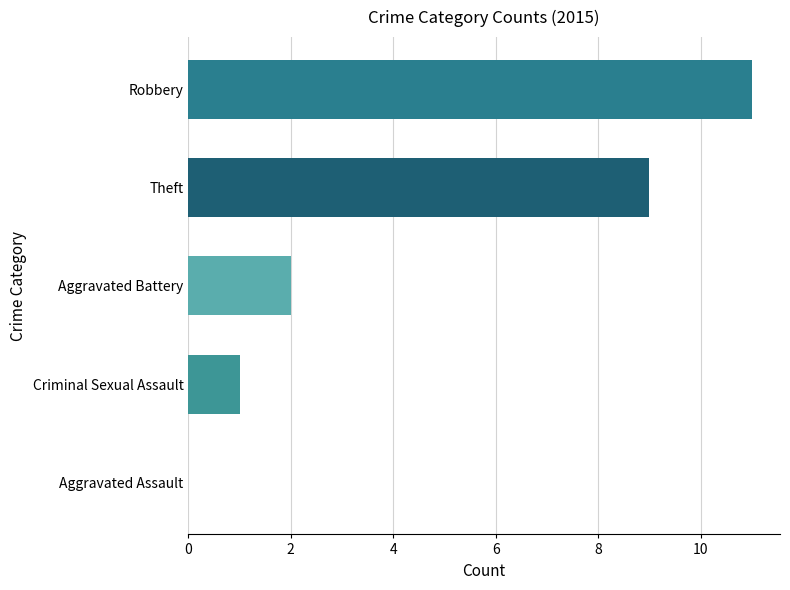

What is the maximum value shown in the chart?

11